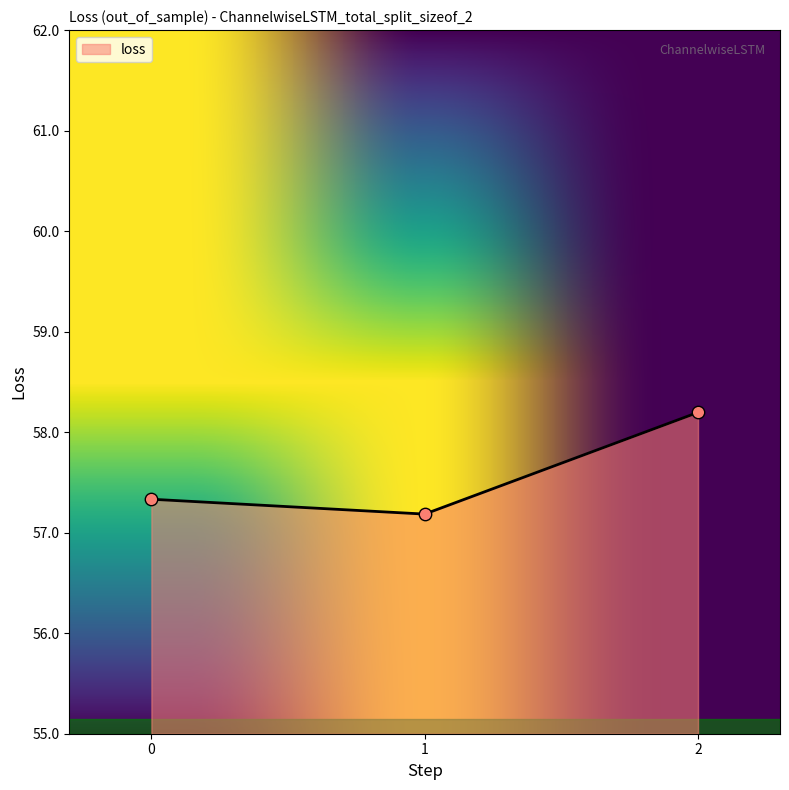

What is the change in value from 1 to 2?

+1.0